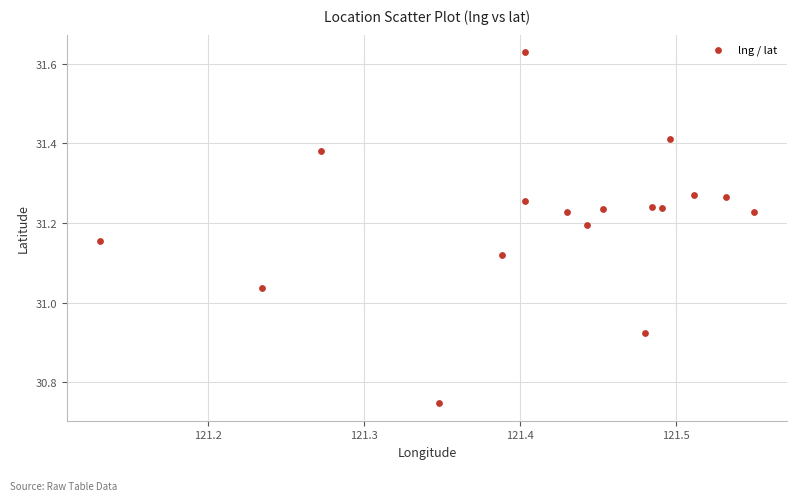

What is the range of X values (max minus min)?

0.4